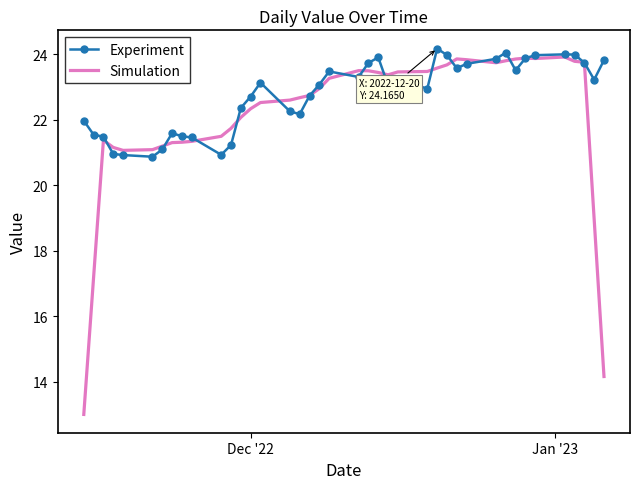

Which series has the largest total across all categories?

Experiment